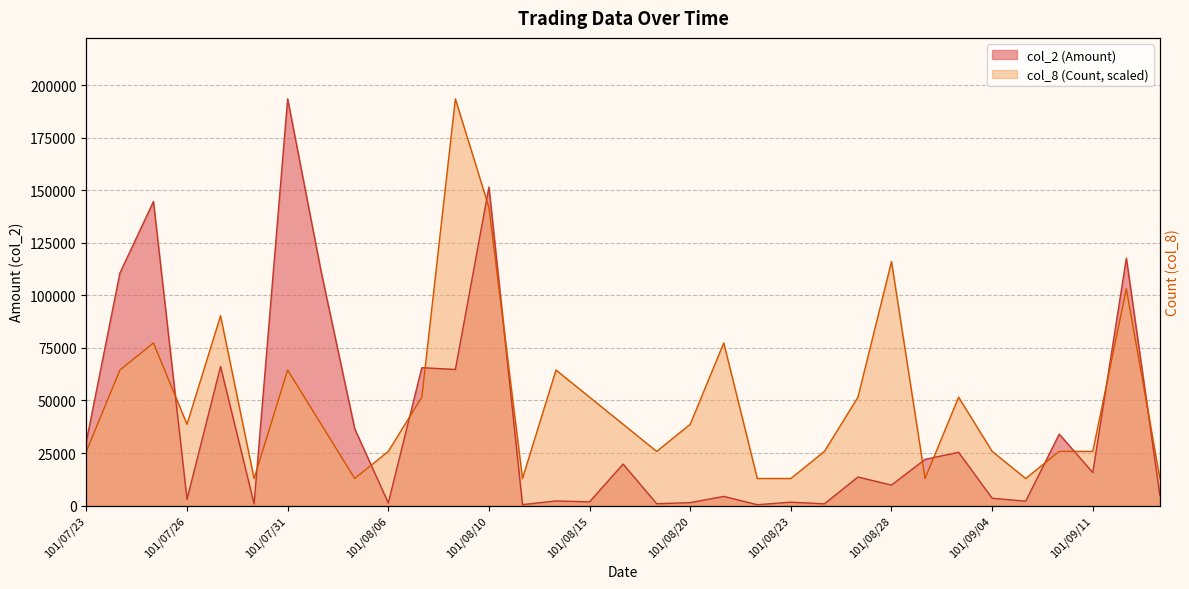

What is the value of the col_8 (Count) point at the 9th from the left?

12893.3